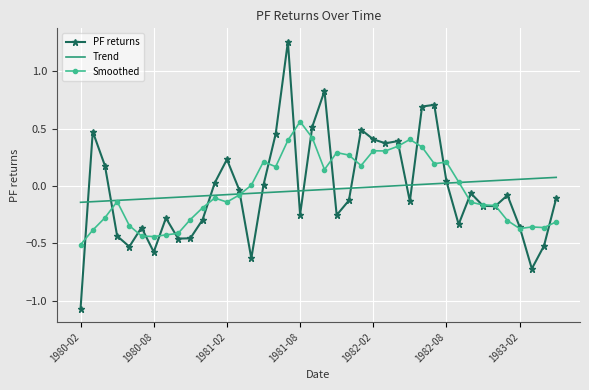

Rank the series by their maximum value, from highest to lowest.

PF returns, Smoothed, Trend